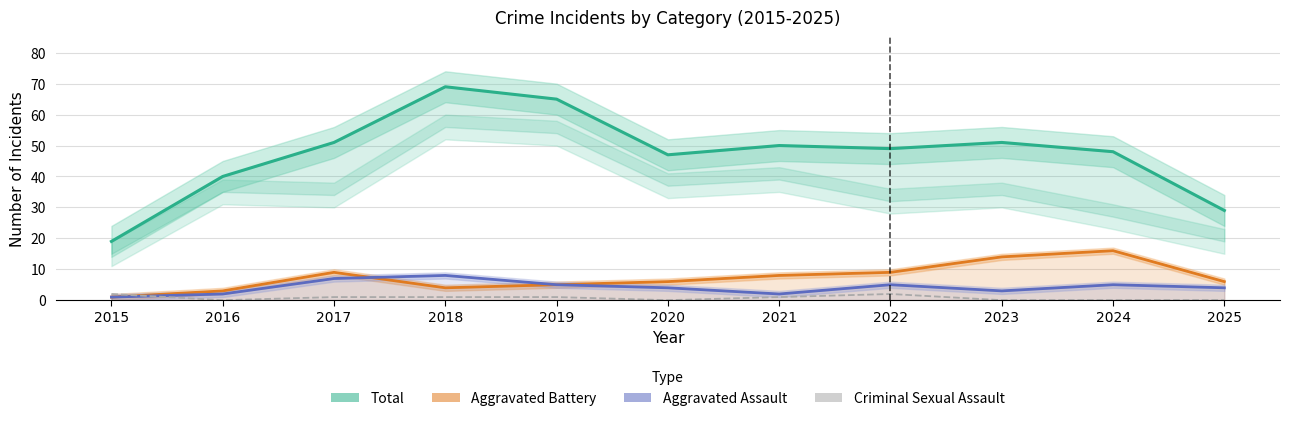

Which label corresponds to the smallest value in the chart?

2016